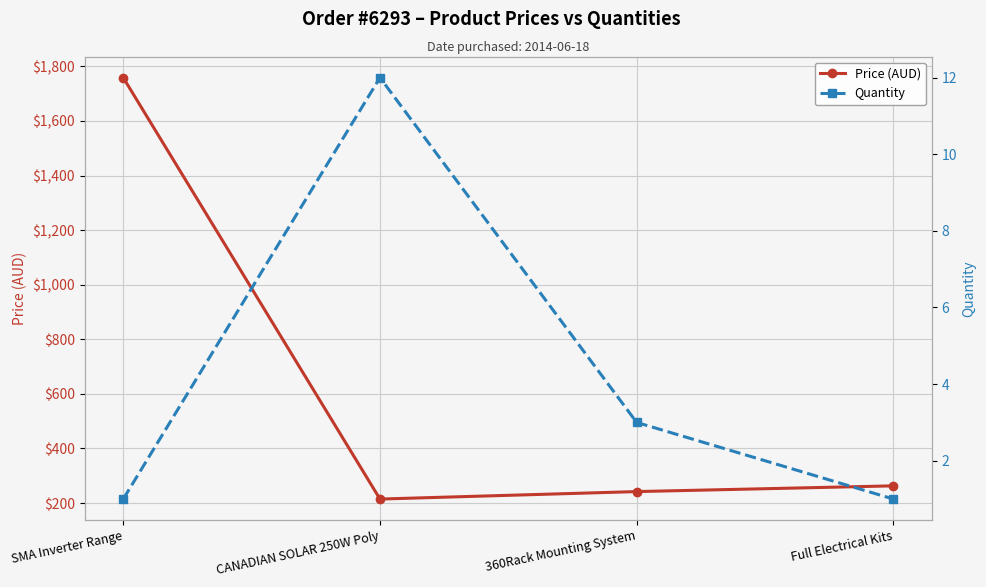

What is the maximum value shown in the chart?

1758.9